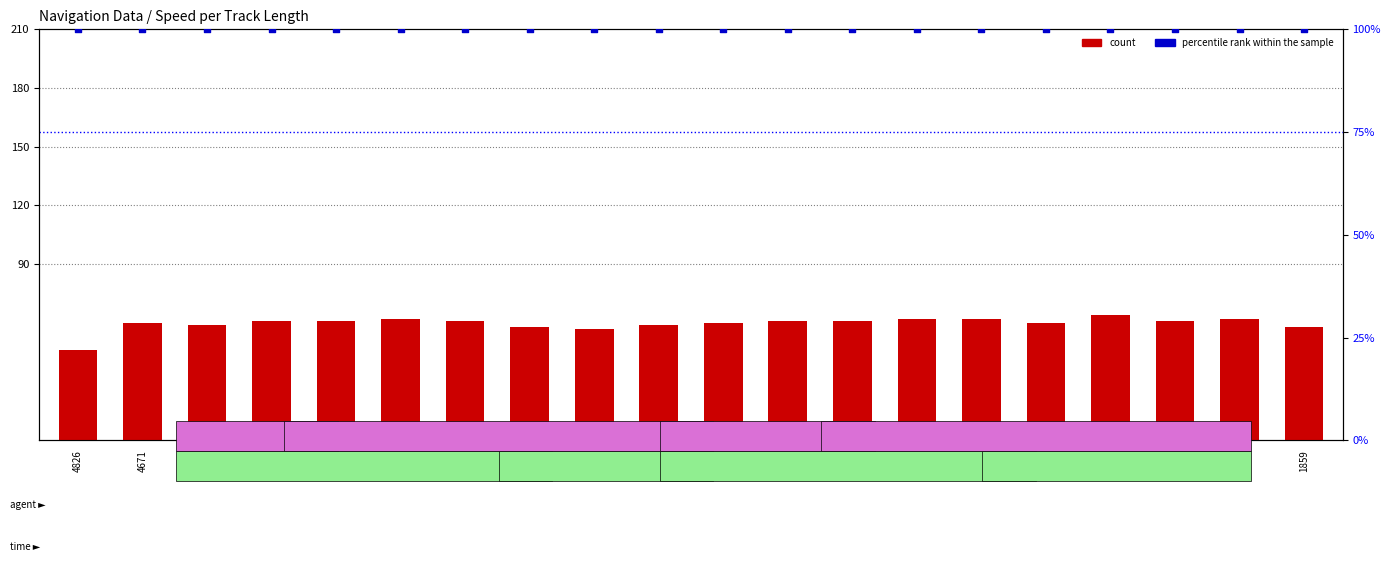

Which series reaches the minimum Y coordinate?

count